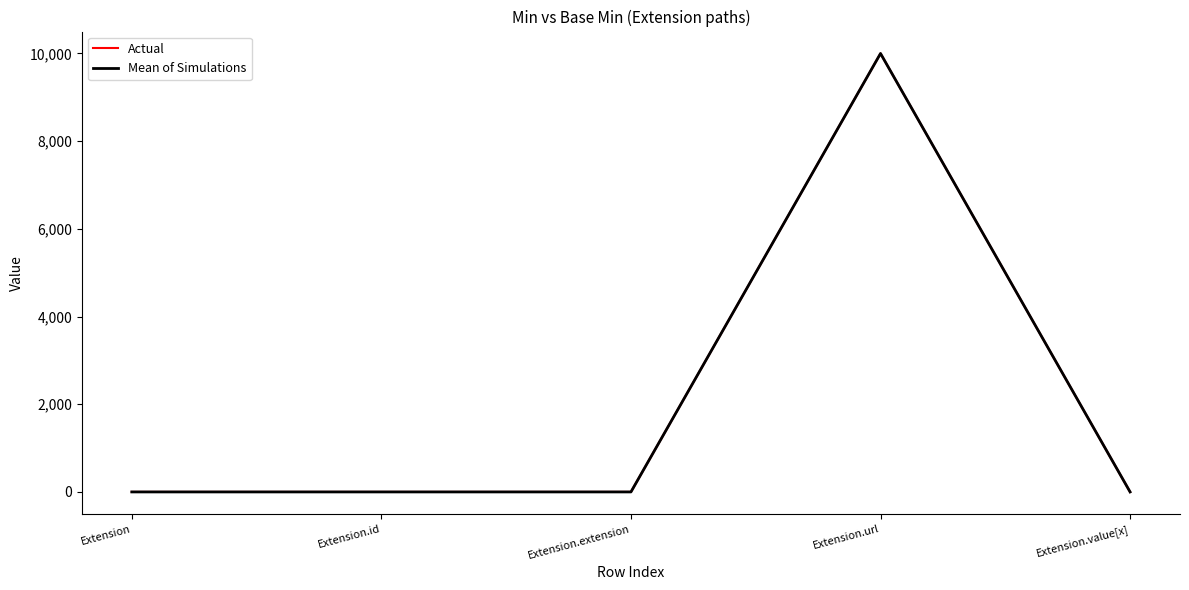

True or false: Mean of Simulations and Actual intersect in this chart.

False